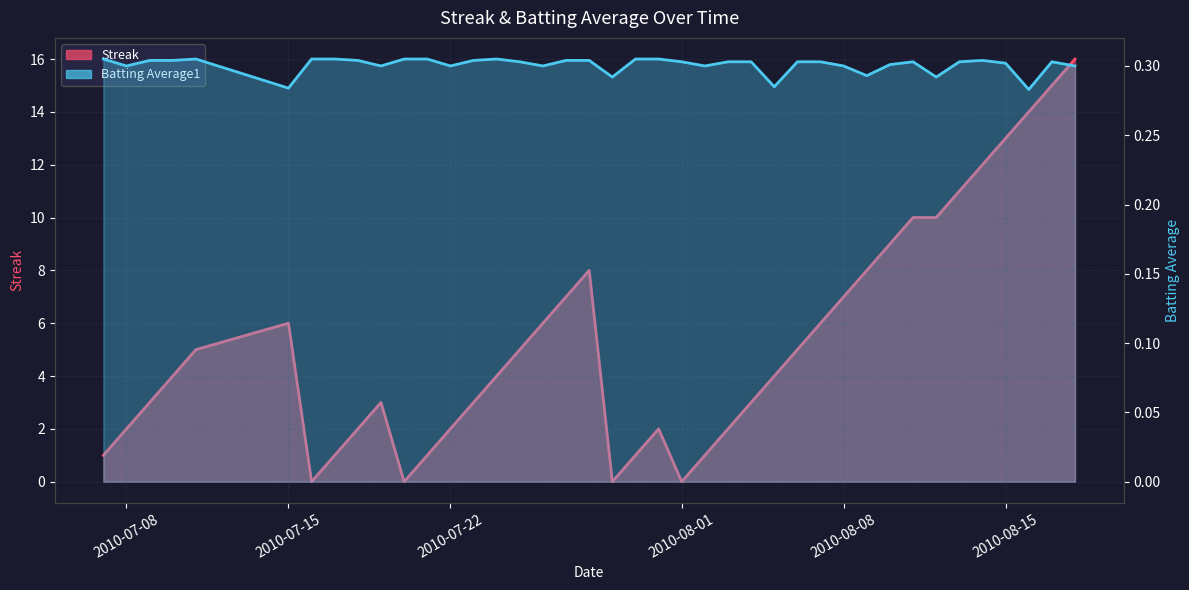

Does the chart have visible grid lines?

Yes